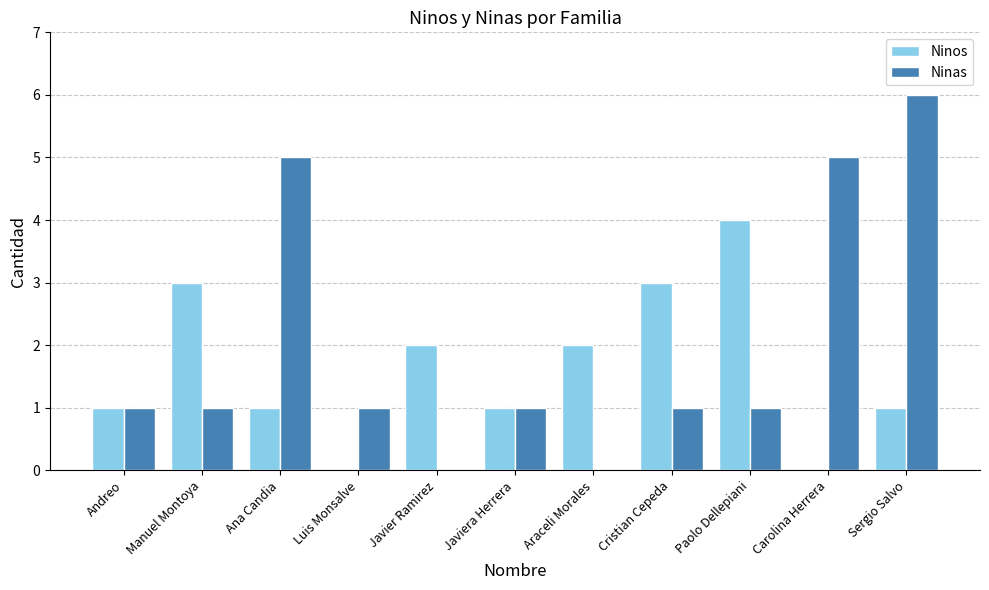

What is the maximum value for Ninos?

4